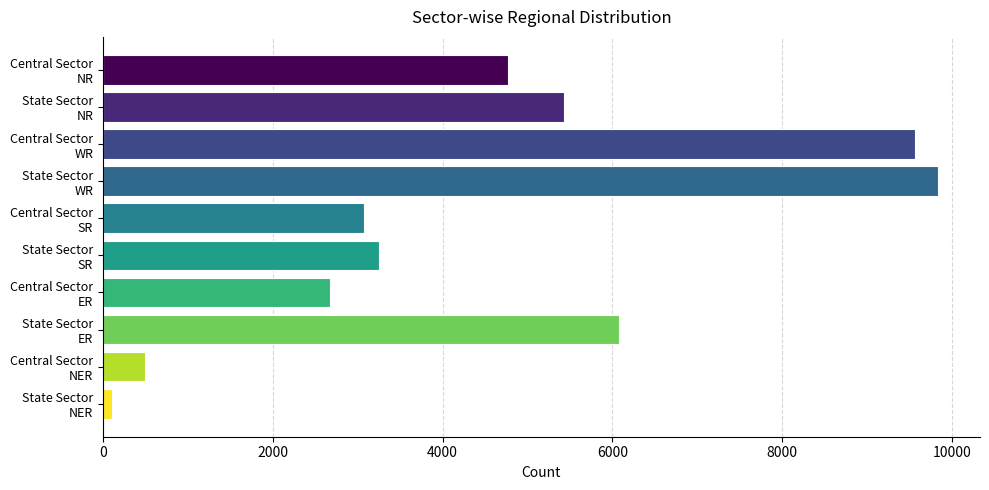

What is the greatest value displayed?

9835